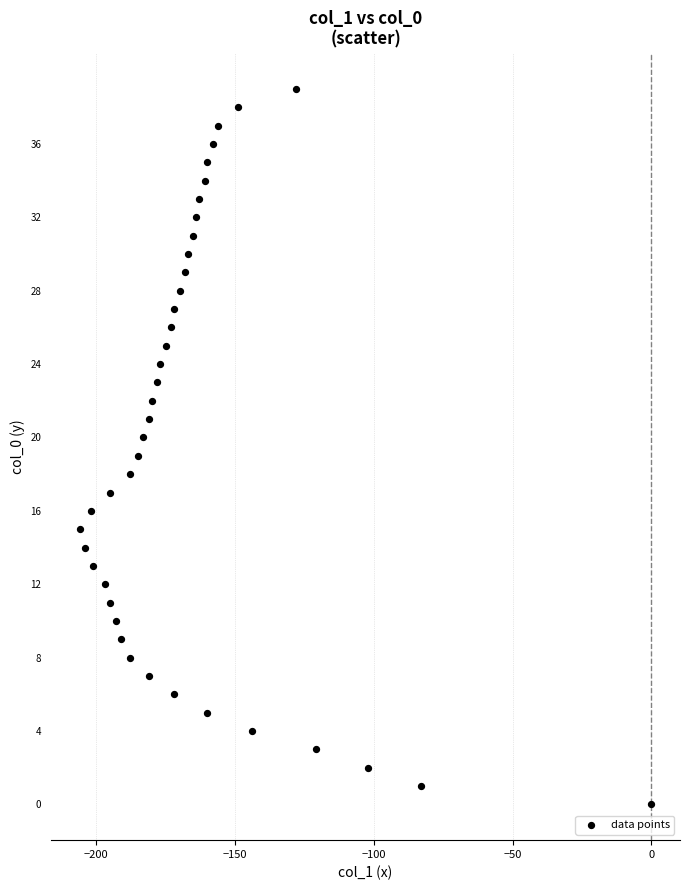

What is the range of X values (max minus min)?

206